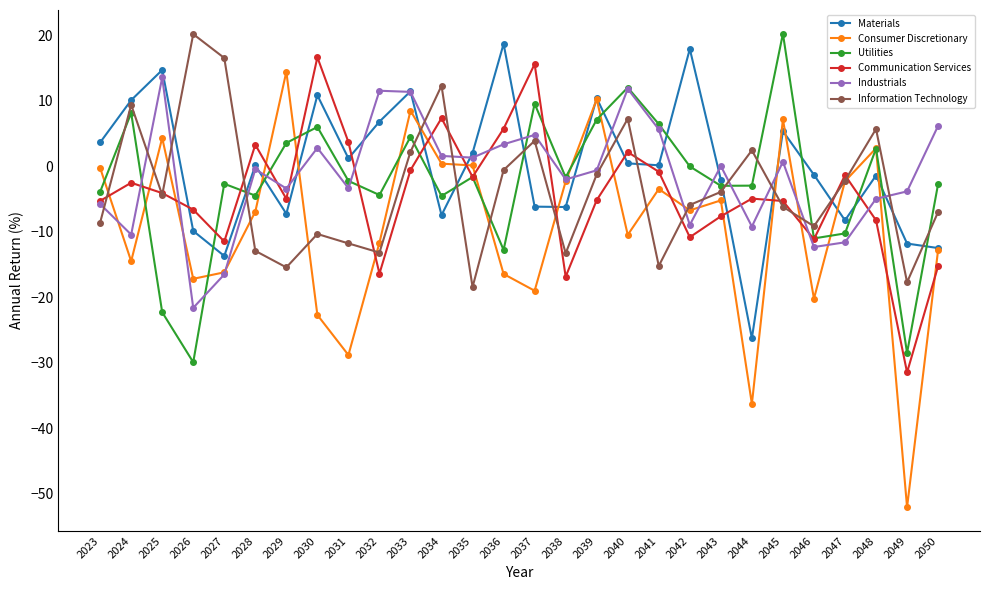

After their last crossing, which series has the higher values: Utilities or Information Technology?

Utilities